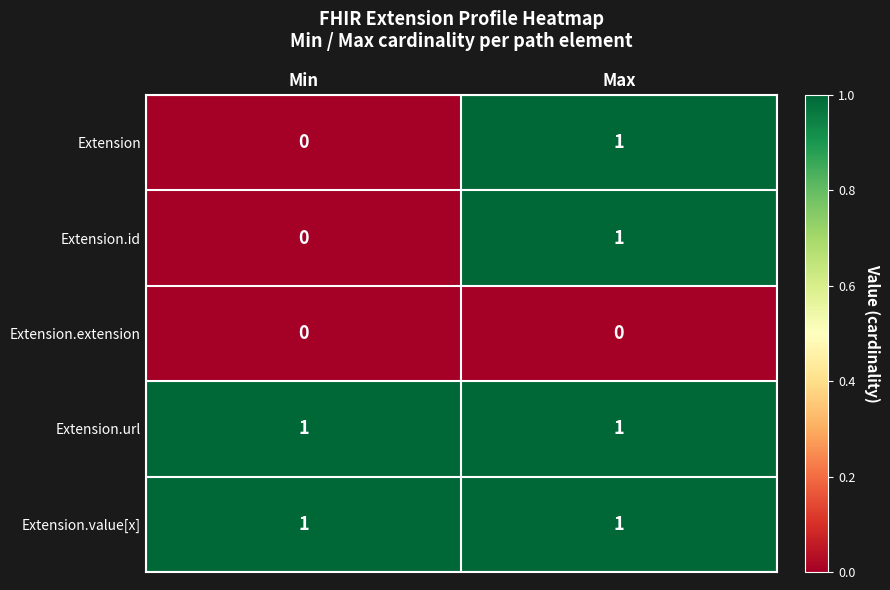

Is the value of Extension.id at Min greater than the value of Extension at Max?

No